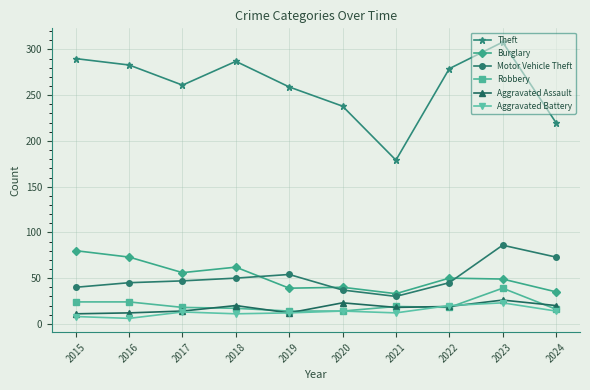

What is the difference between the highest and lowest values at 2023?

285